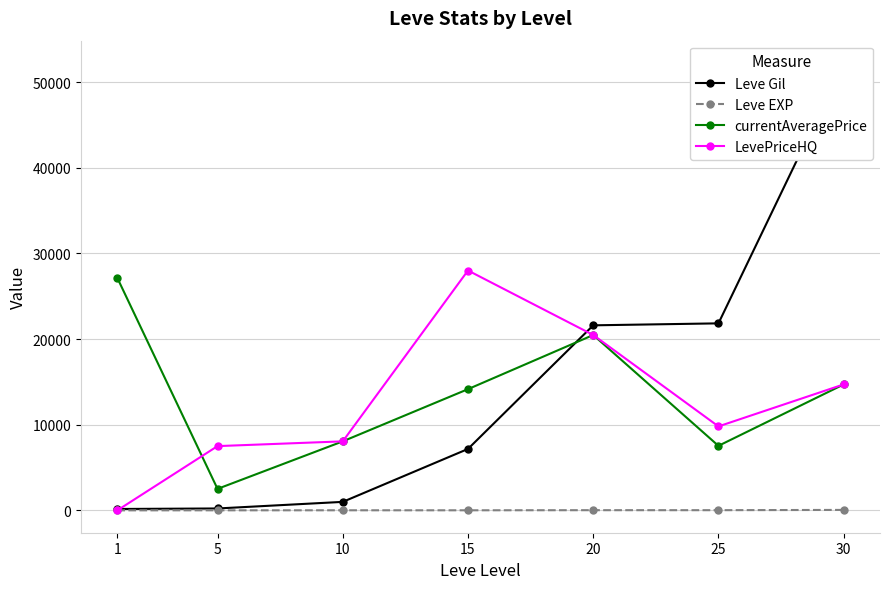

Is it true that Leve Gil equals 7170 at 15?

True